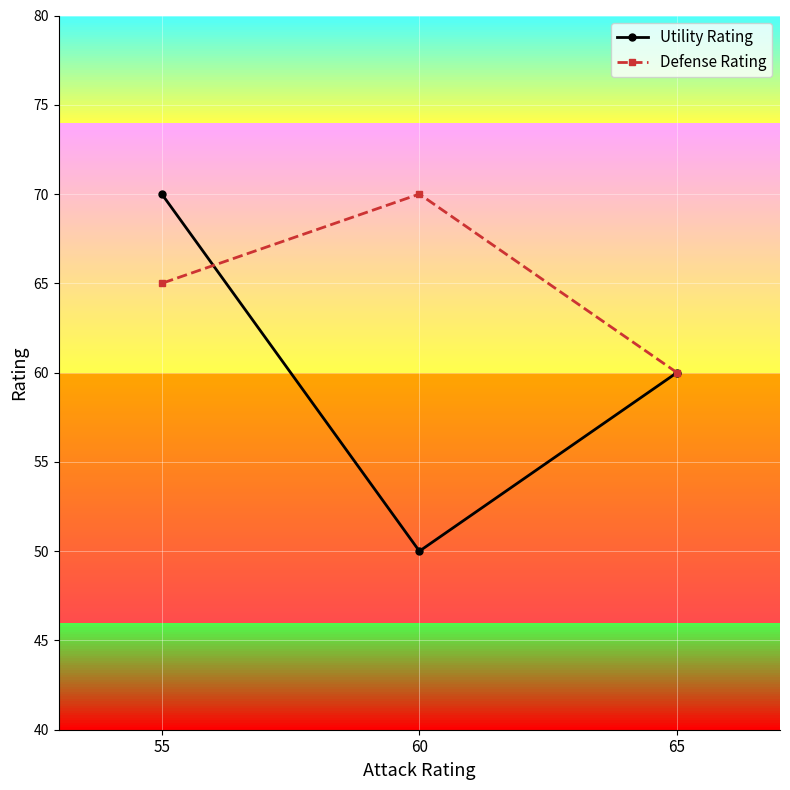

Rank the series by their maximum value, from lowest to highest.

Utility Rating, Defense Rating